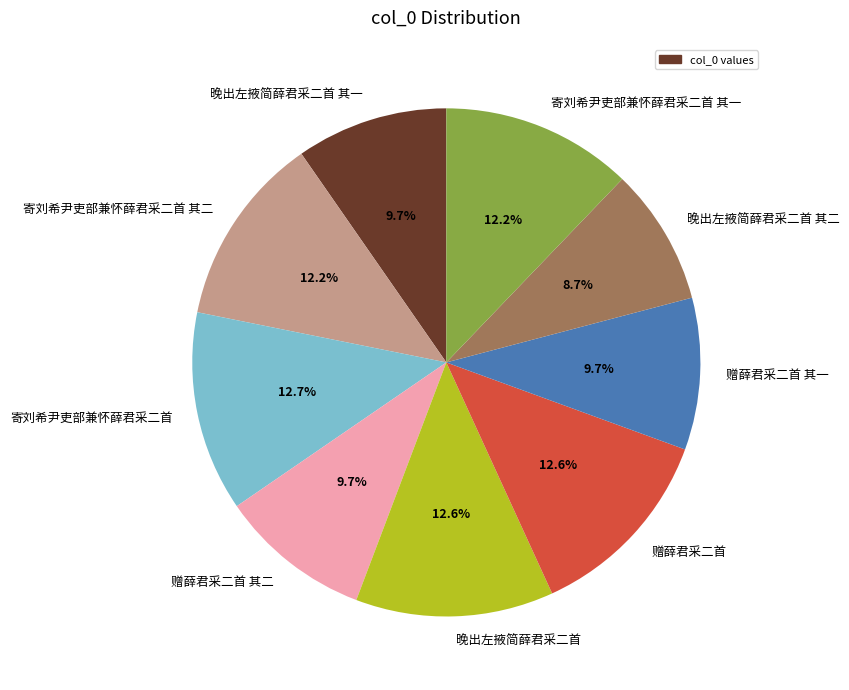

Which has a higher value, 晚出左掖简薛君采二首 or 晚出左掖简薛君采二首 其一?

晚出左掖简薛君采二首